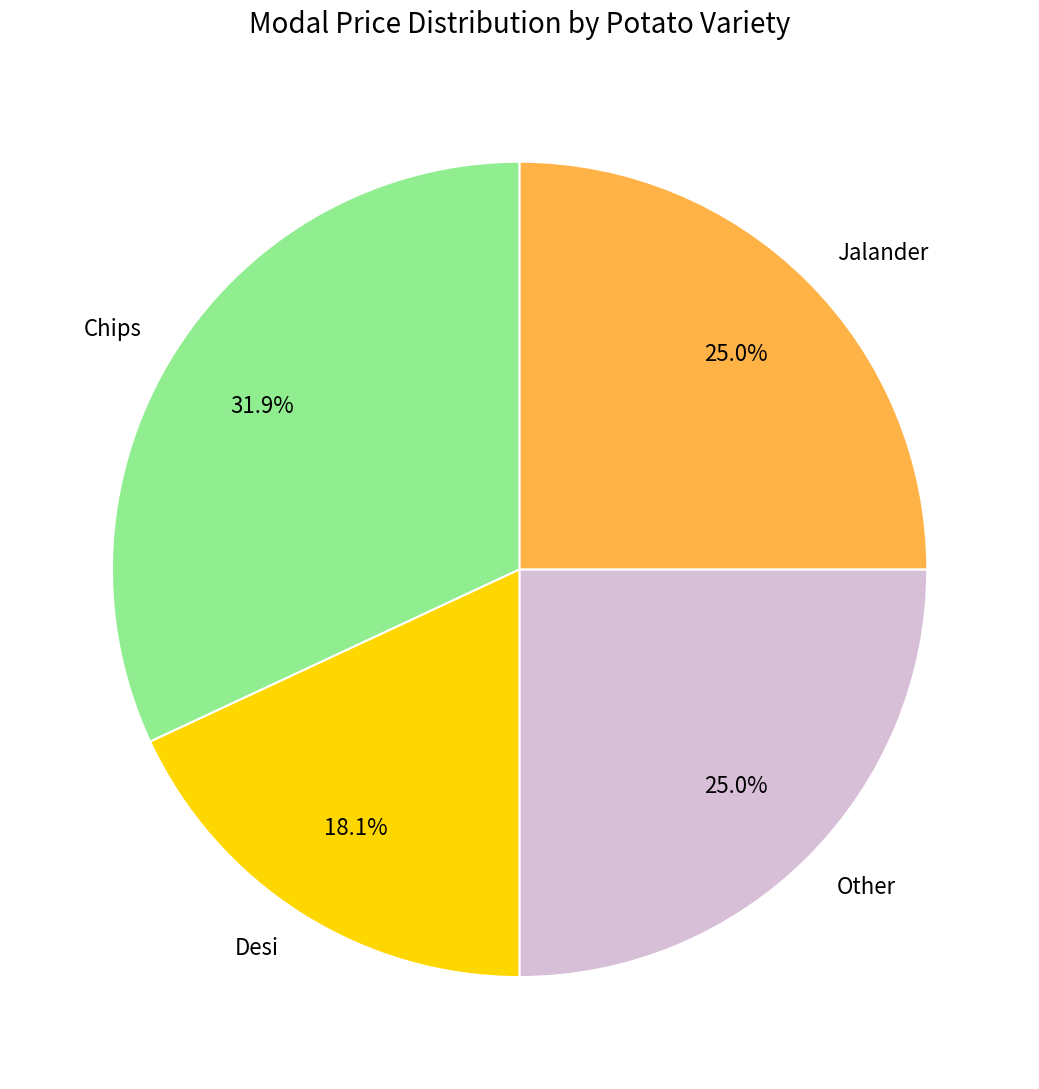

Combined, do Jalander and Desi account for over 50%?

No